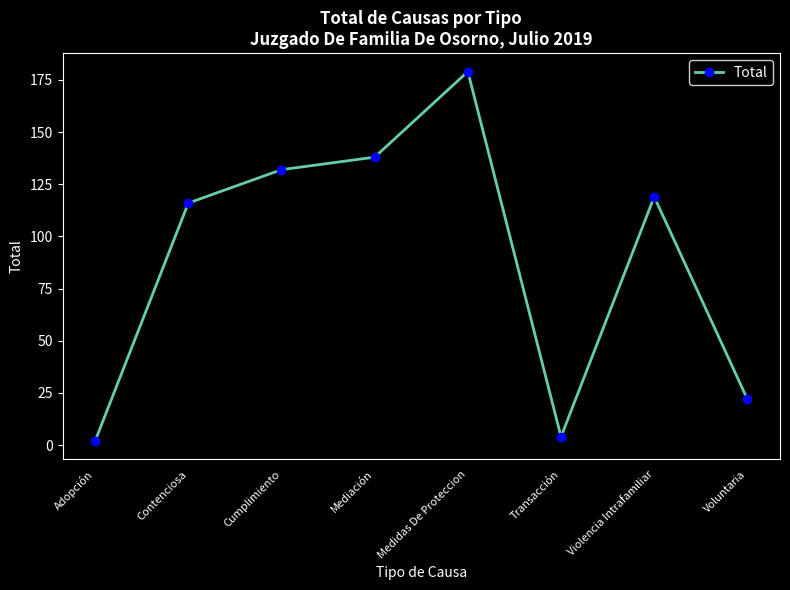

At which category does the data reach its first local peak?

Medidas De Proteccion